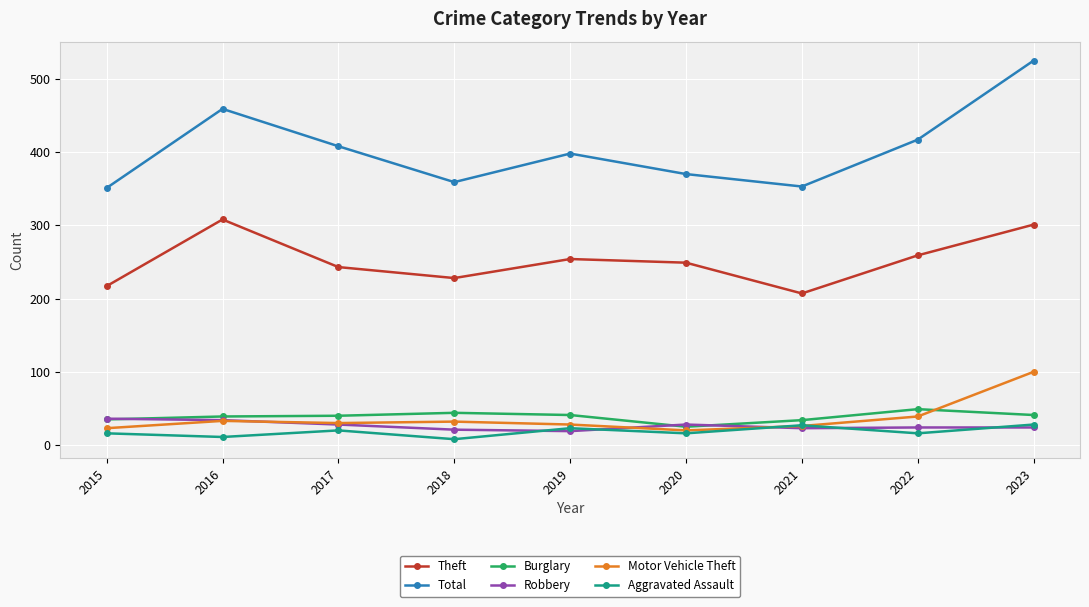

True or false: Theft and Total intersect in this chart.

False